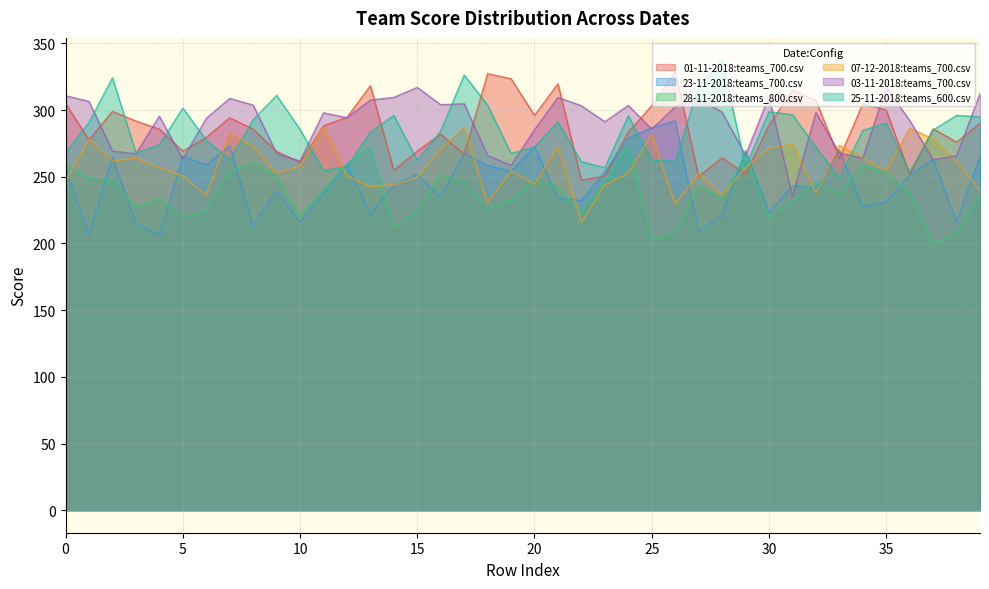

How many series are shown in this chart?

6